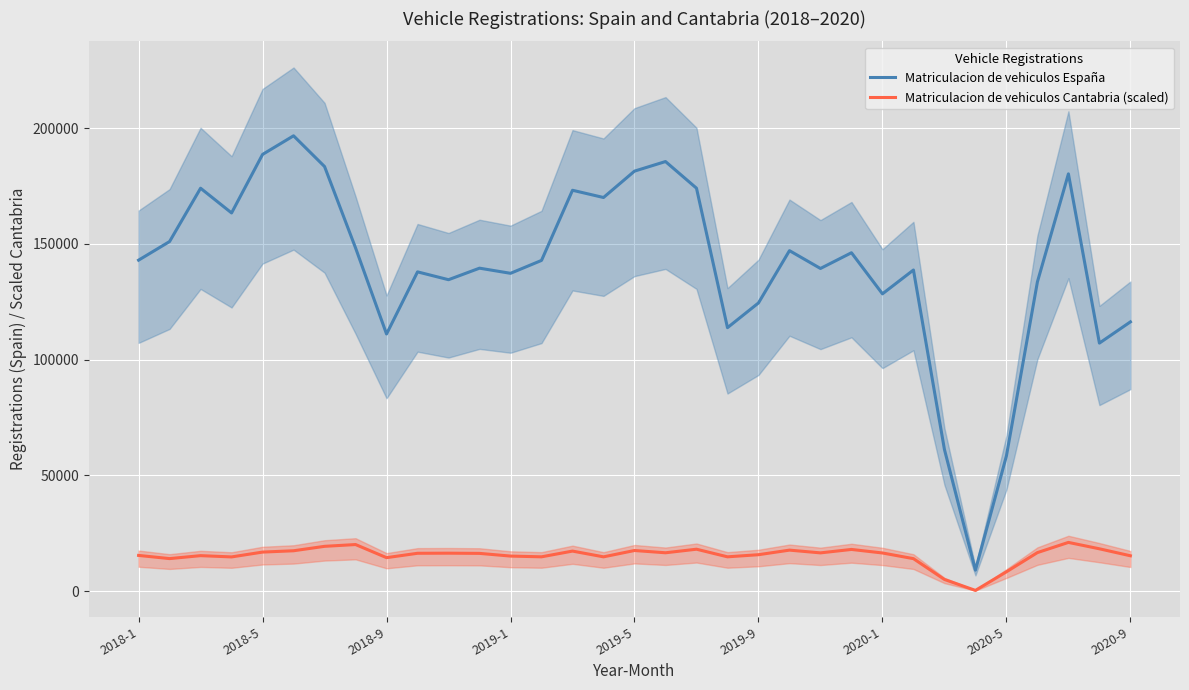

What is the highest value of the Matriculacion de vehiculos Cantabria (scaled) series?

21032